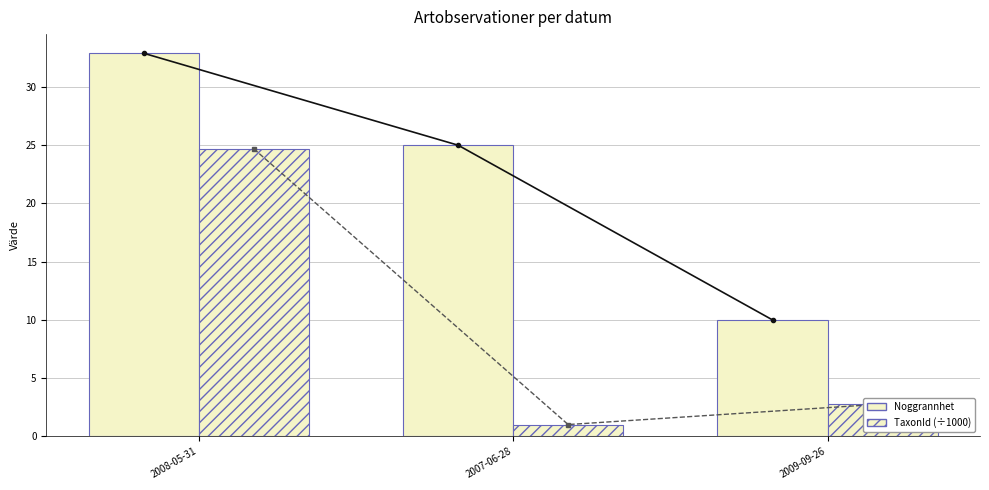

Which series has the largest total across all categories?

Noggrannhet (linje)